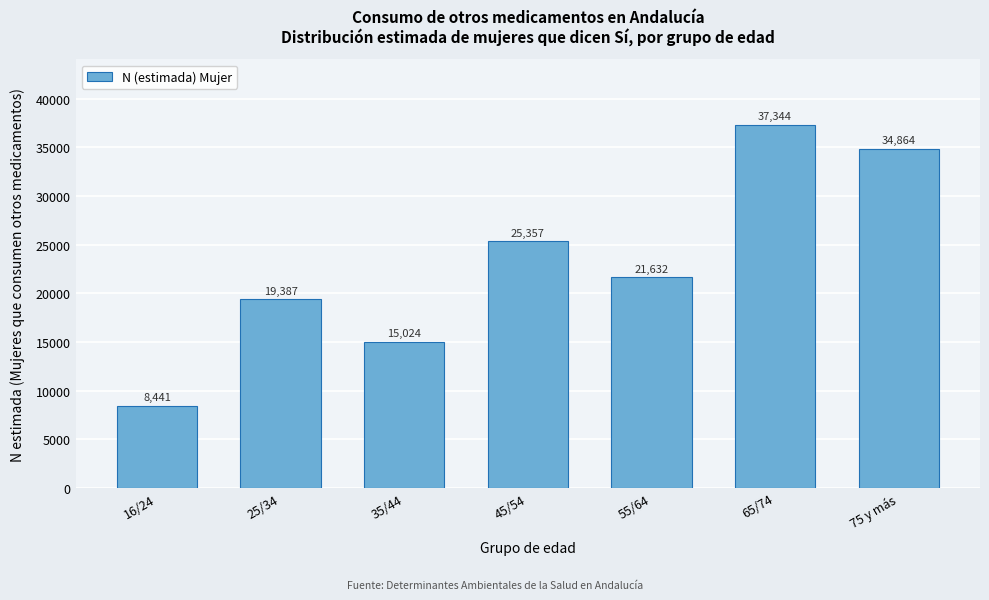

Reading left to right, transcribe all the data shown in this chart.

8441	19387	15024	25357	21632	37344	34864